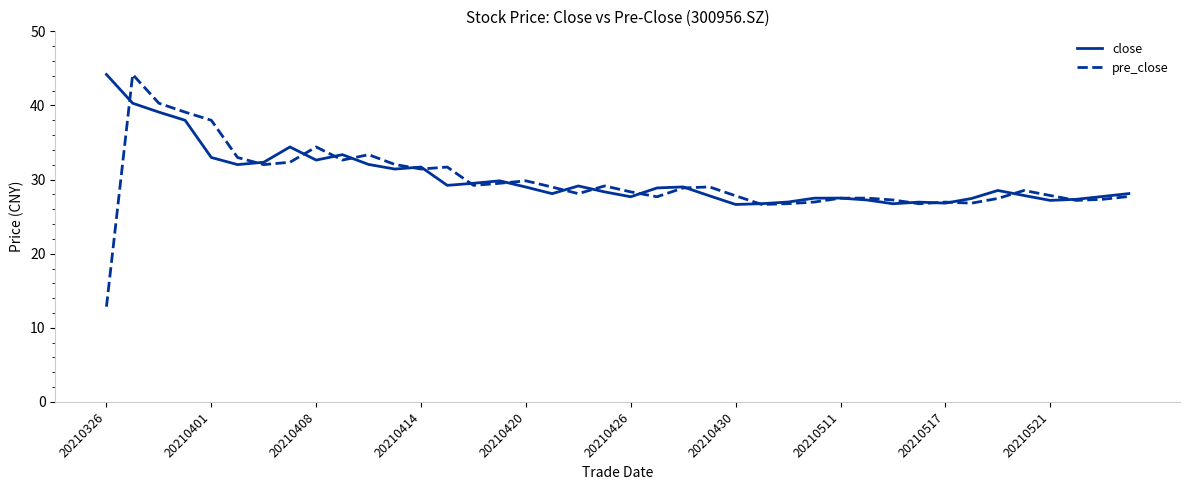

What is the highest value of the pre_close series?

44.2